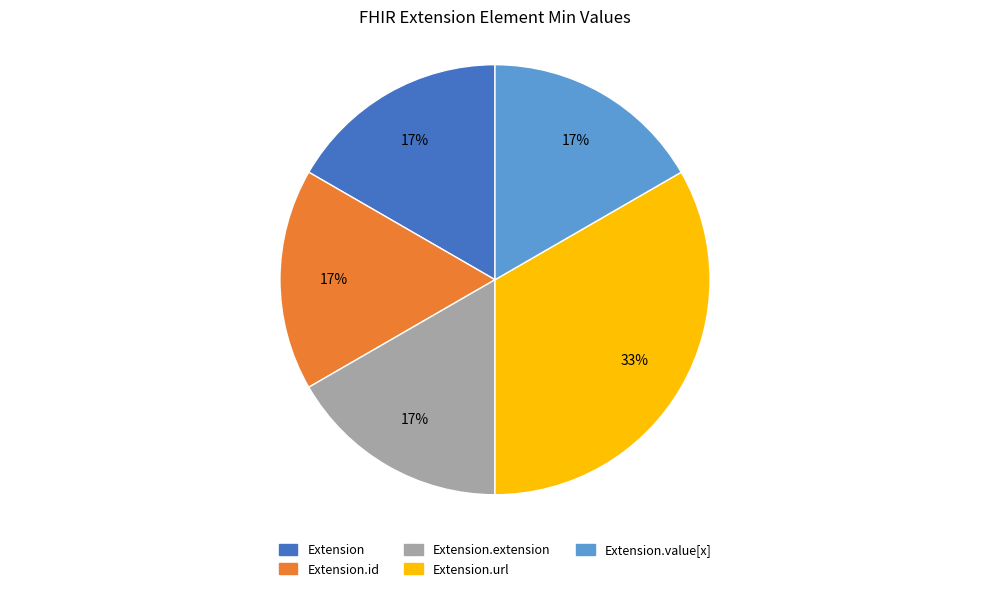

Is there a majority slice in this chart?

No